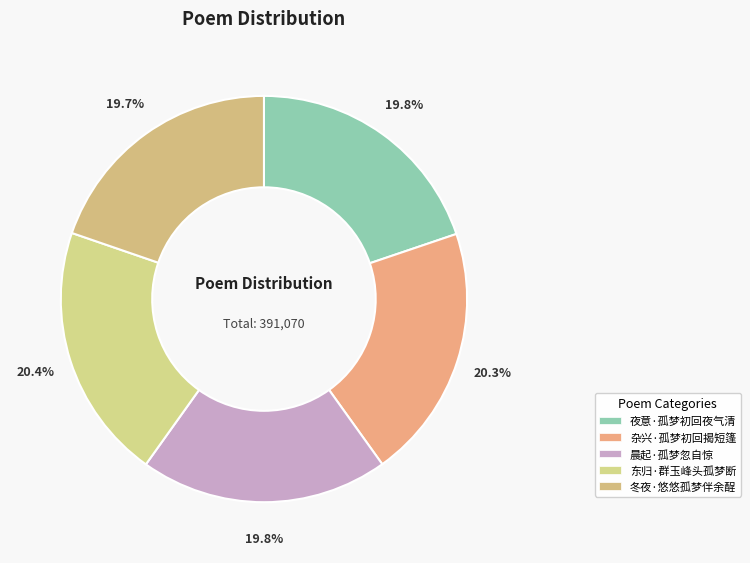

To the nearest percent, what portion does 冬夜·悠悠孤梦伴余酲 represent?

20%